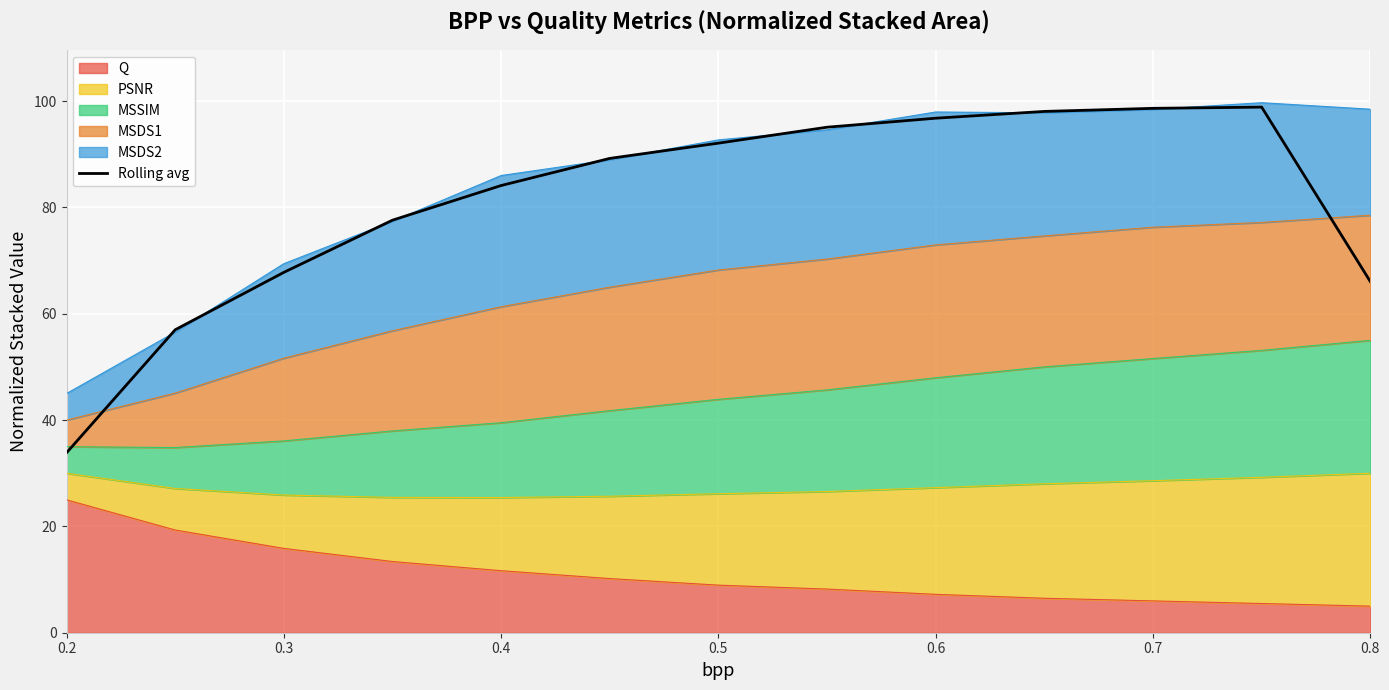

How many values are below 89?

6